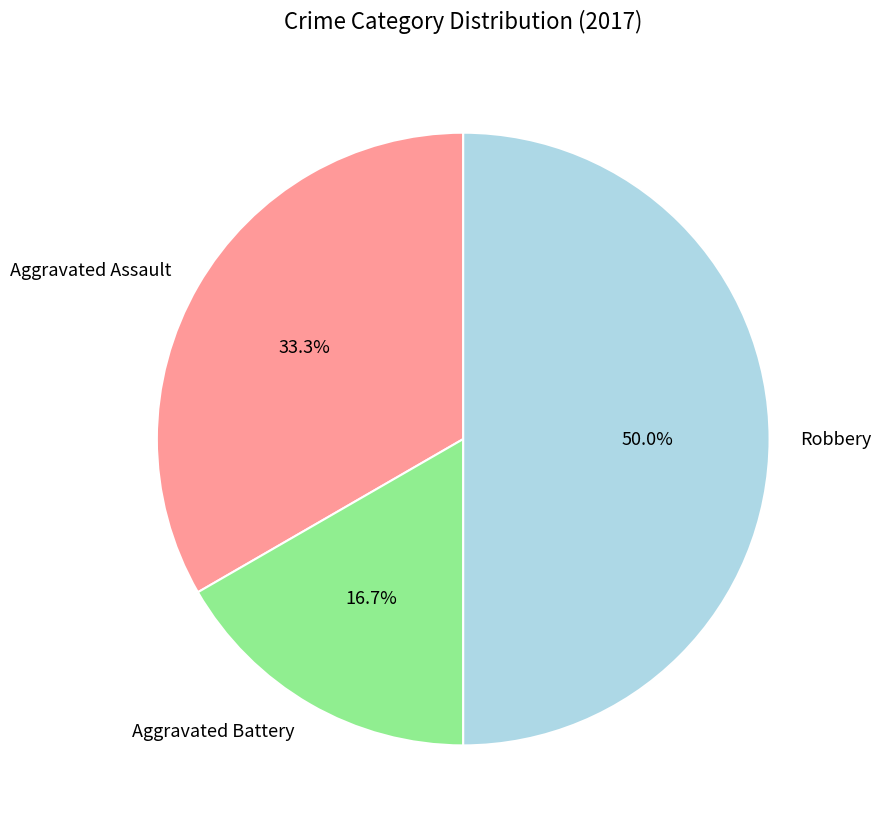

How many segments does this pie chart have?

3